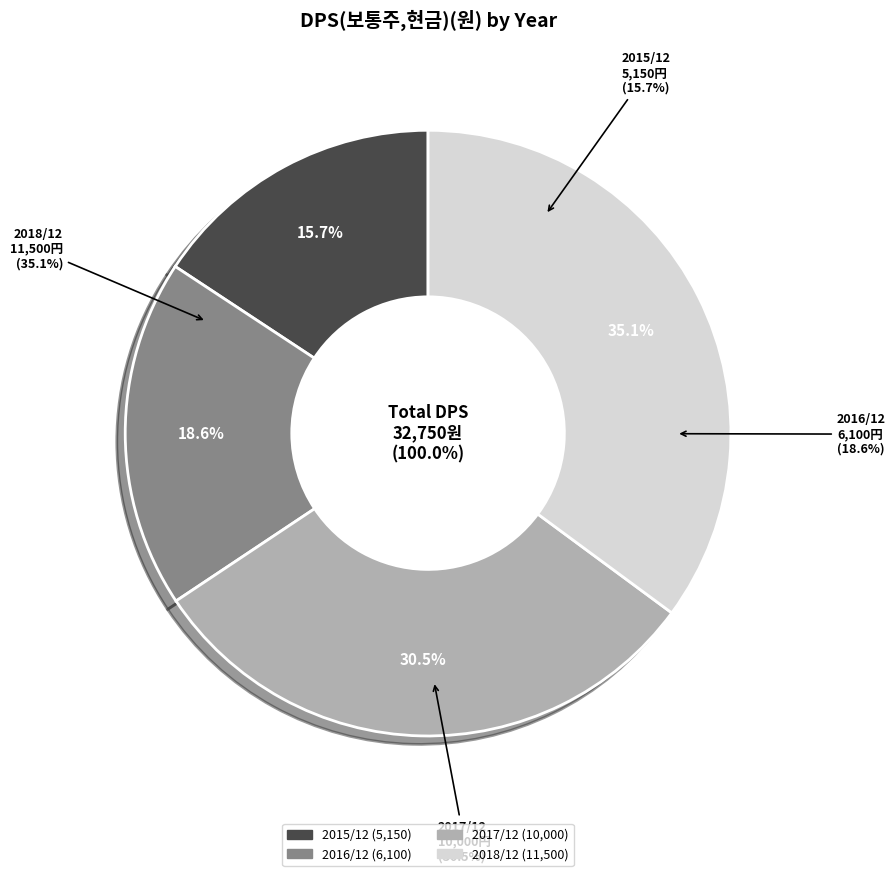

Which has a higher value, 2016/12 or 2015/12?

2016/12